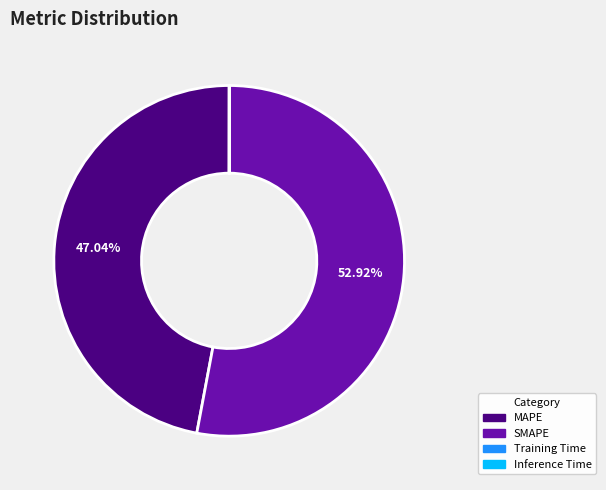

Is SMAPE the majority of the pie?

Yes